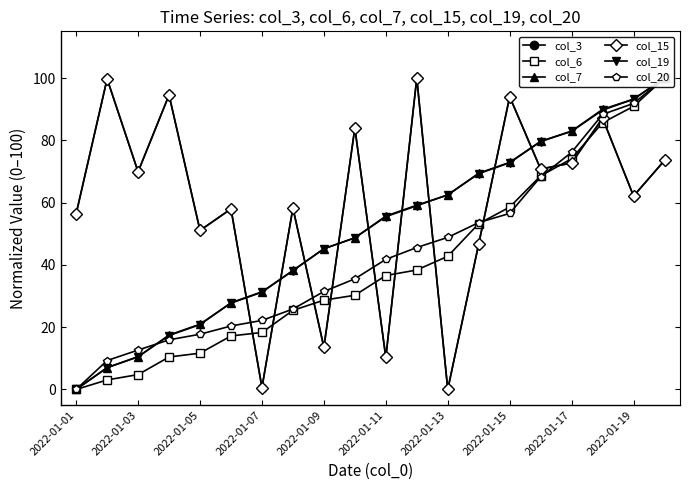

True or false: col_20 and col_19 cross at least once.

True